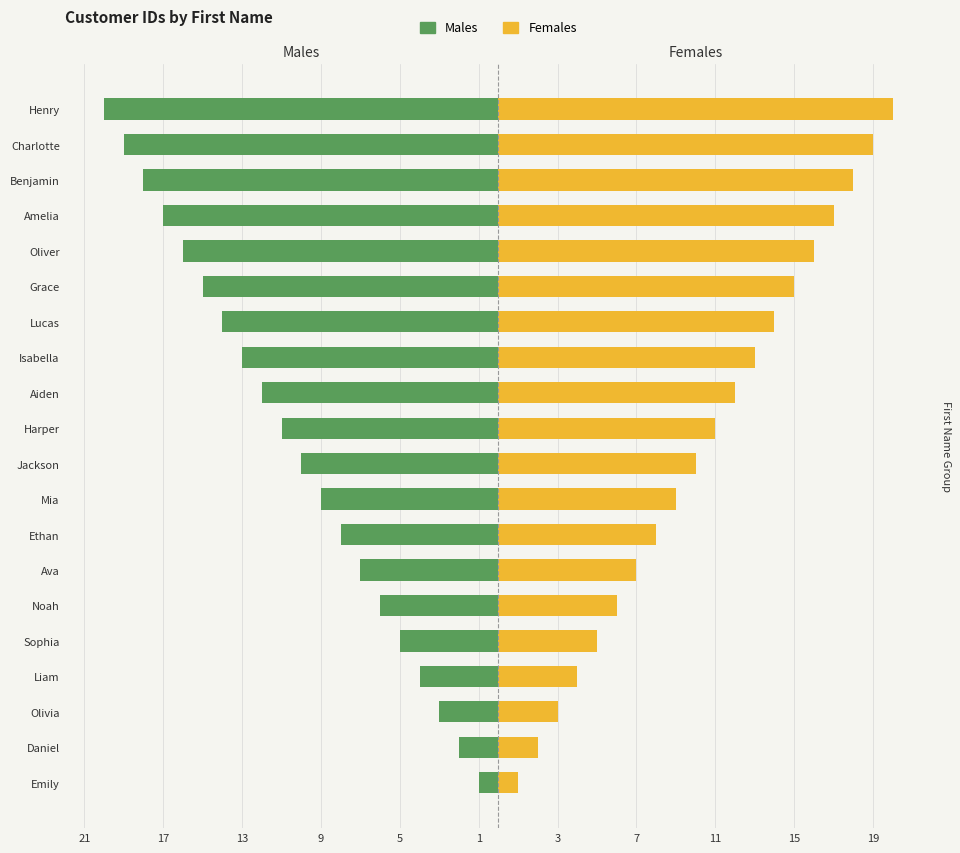

The Males series shows -27 at Henry. True or false?

False